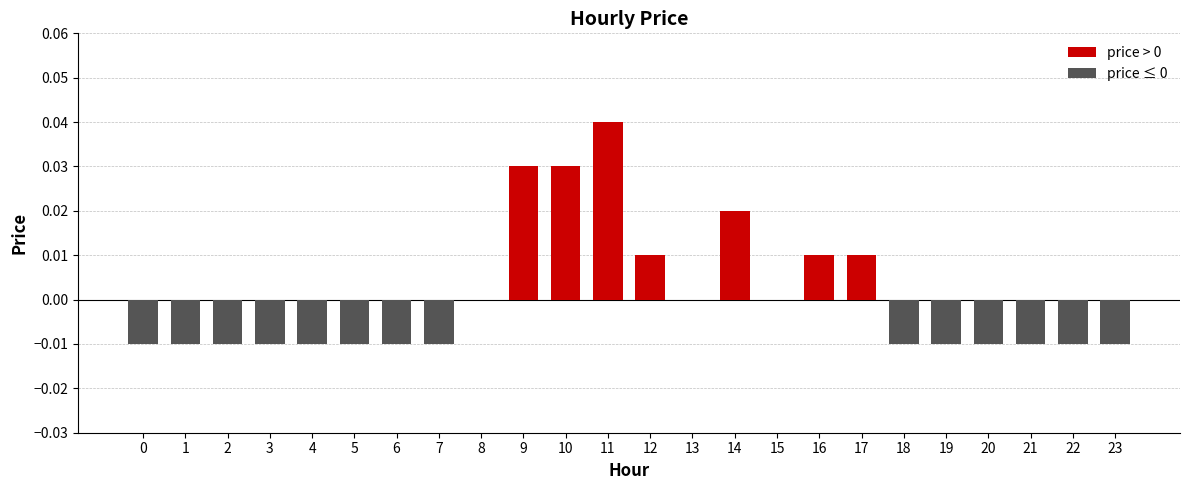

The value at 15 is 0.0. True or false?

True